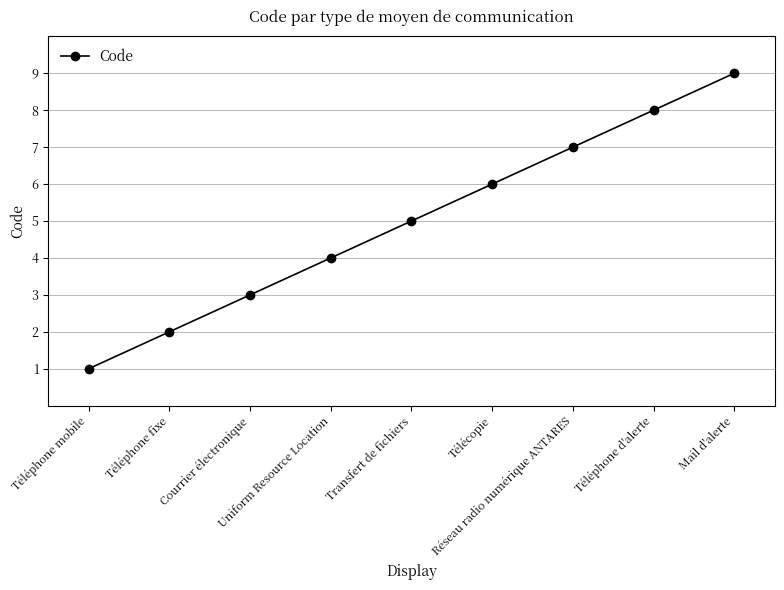

Is it true that the value at Téléphone d'alerte is 13?

False